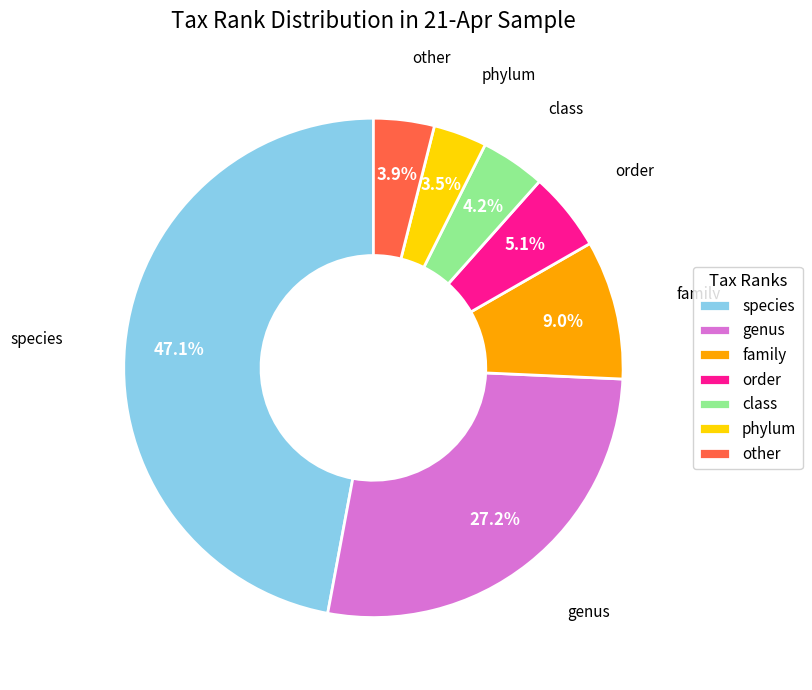

Which slice is the largest?

species